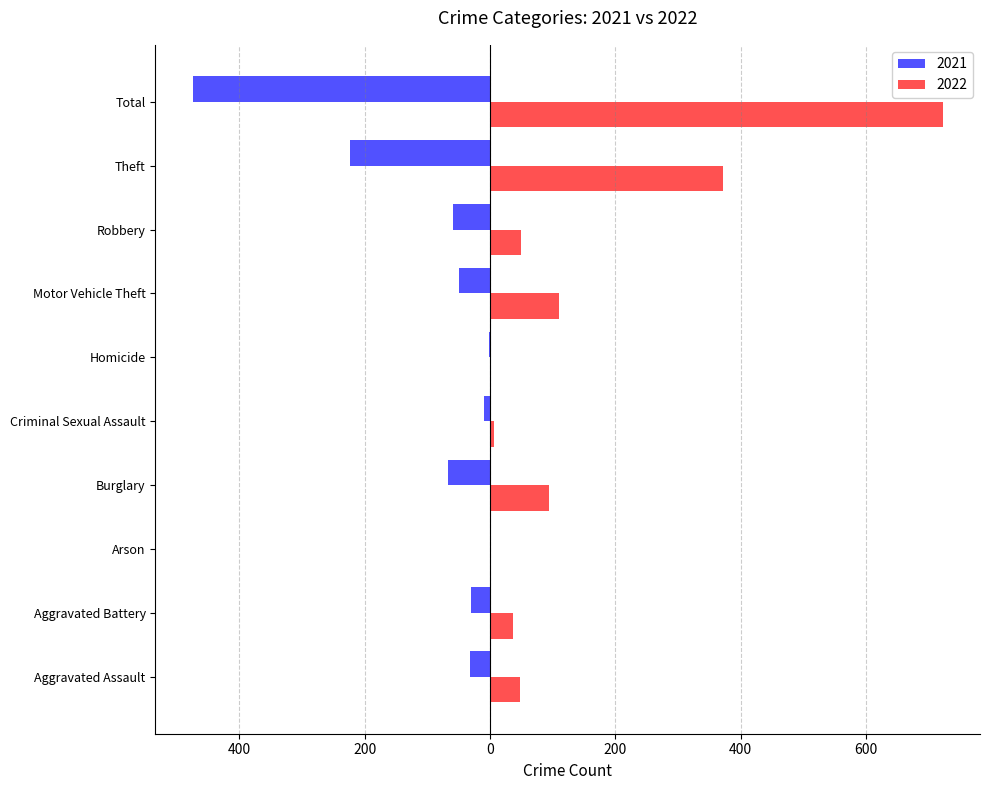

List the series in order of their peak value, highest first.

2022, 2021